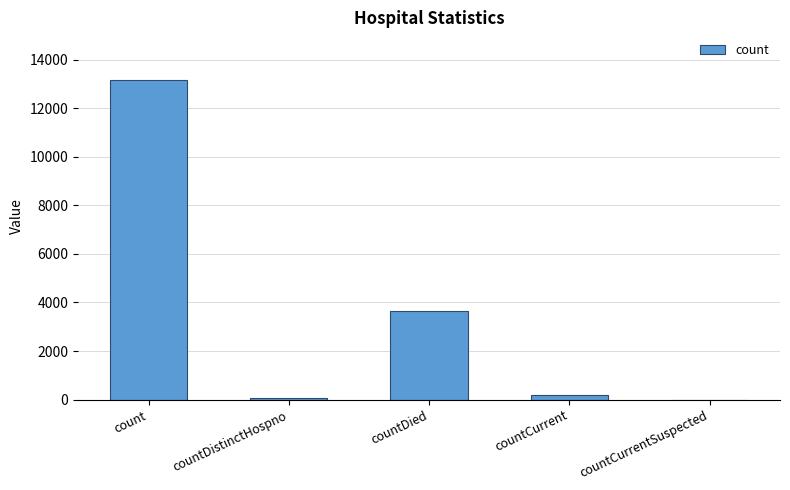

What is the sum of the values at countCurrent and countCurrentSuspected?

201